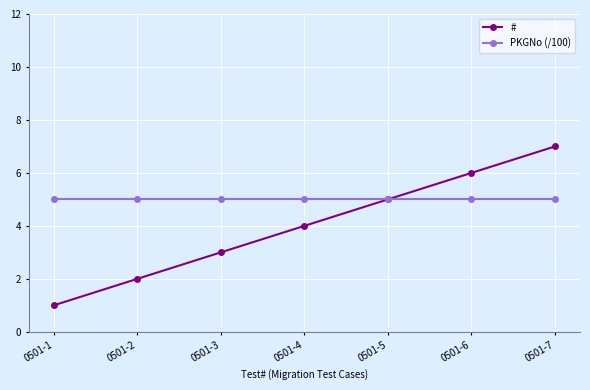

Rank the categories by # value from lowest to highest.

0501-1, 0501-2, 0501-3, 0501-4, 0501-5, 0501-6, 0501-7